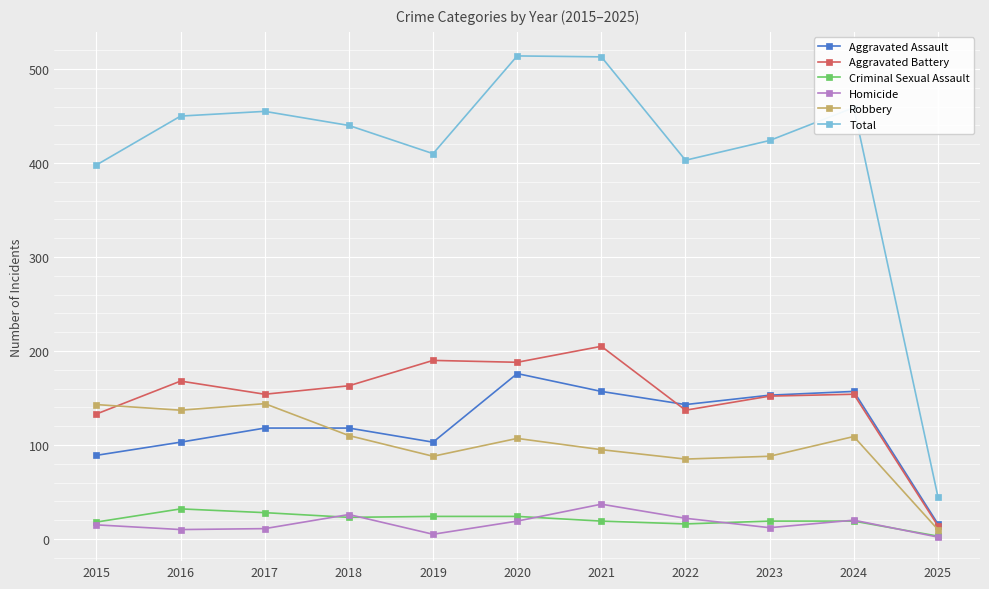

How many data points in Total are less than 440?

5